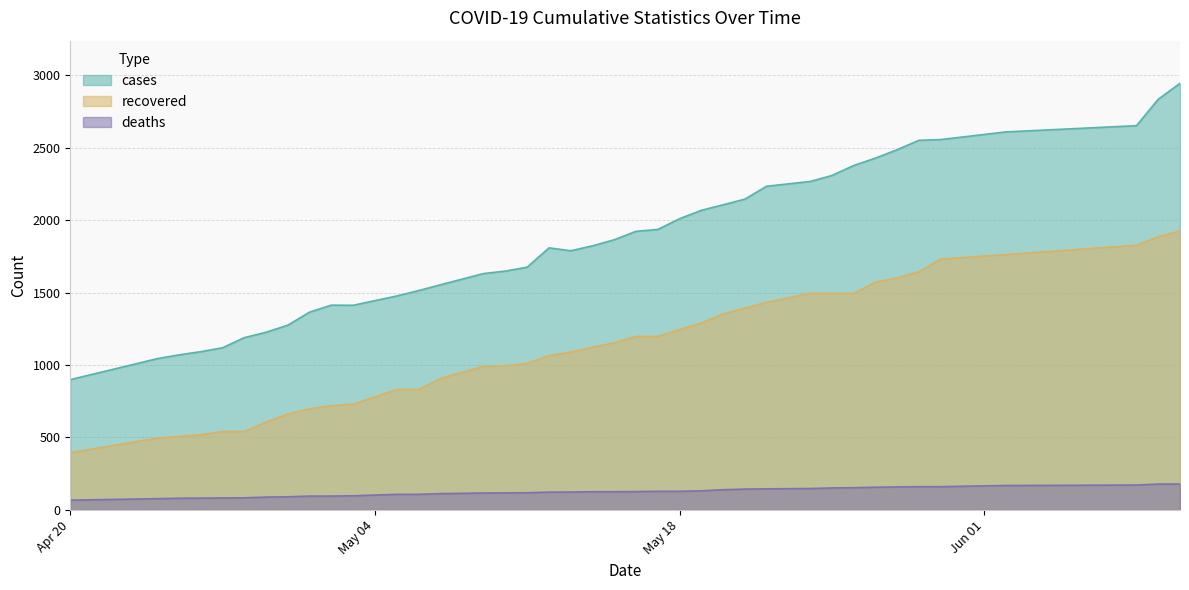

Which series has the largest range (max minus min)?

cases